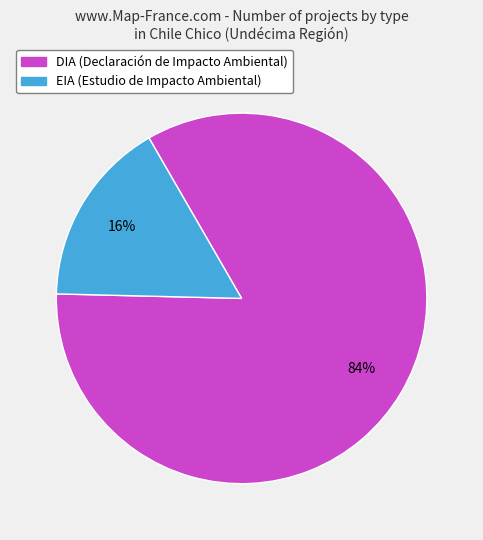

Does DIA account for over 50% of the chart?

Yes